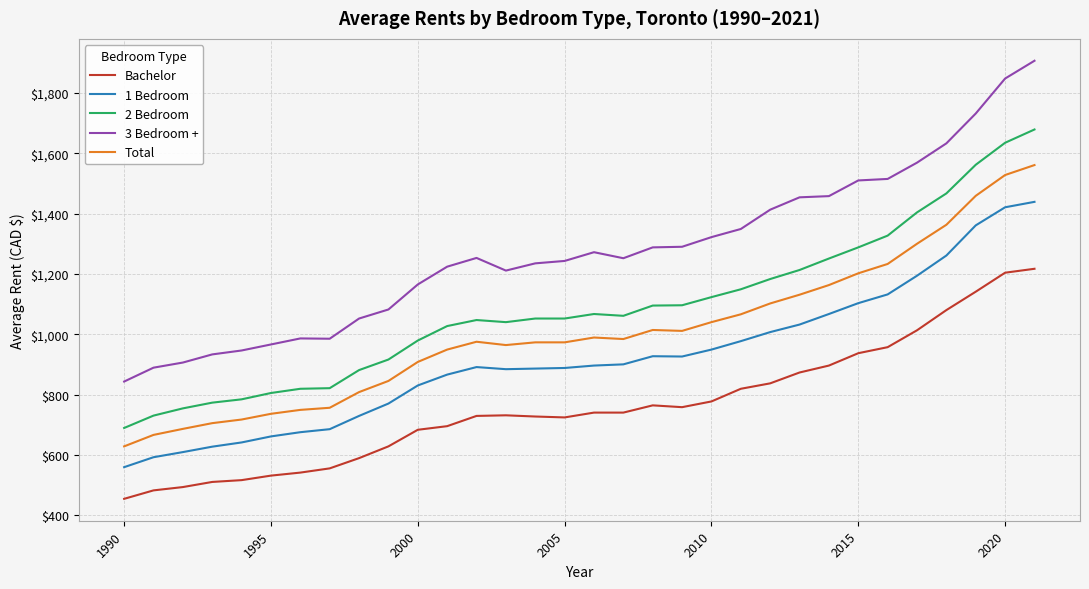

Which series has the widest spread of values?

3 Bedroom +